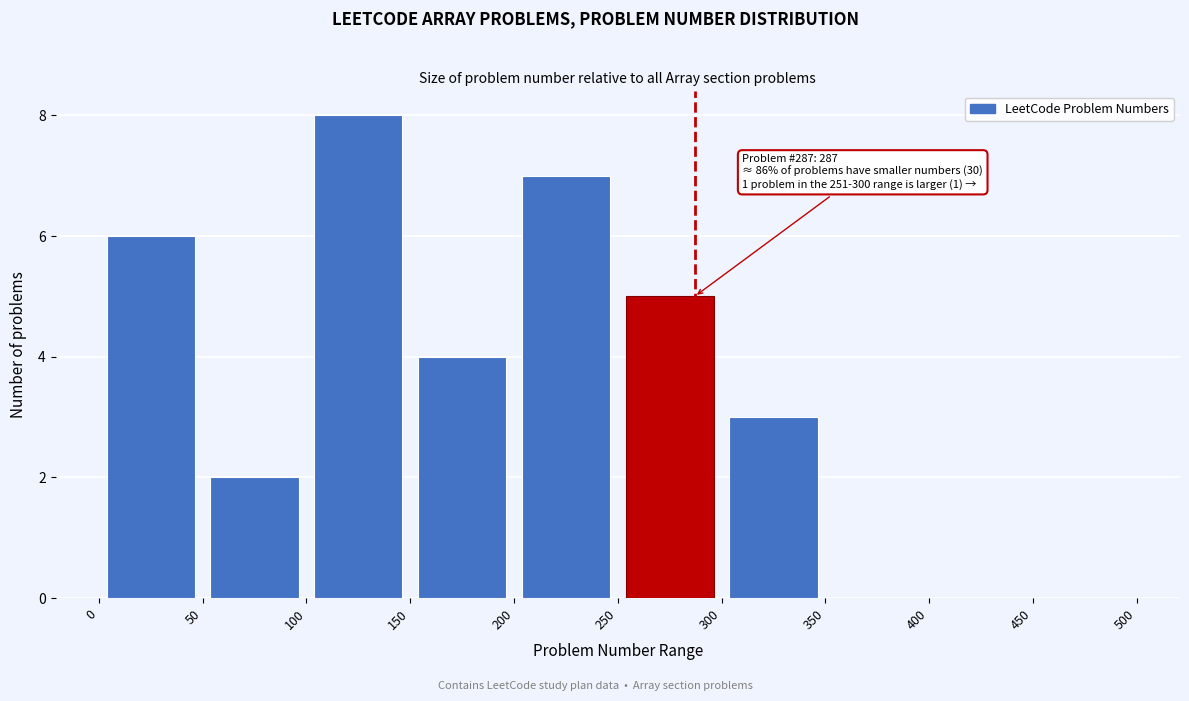

Which range on the x-axis has the tallest bar?

100 to 150